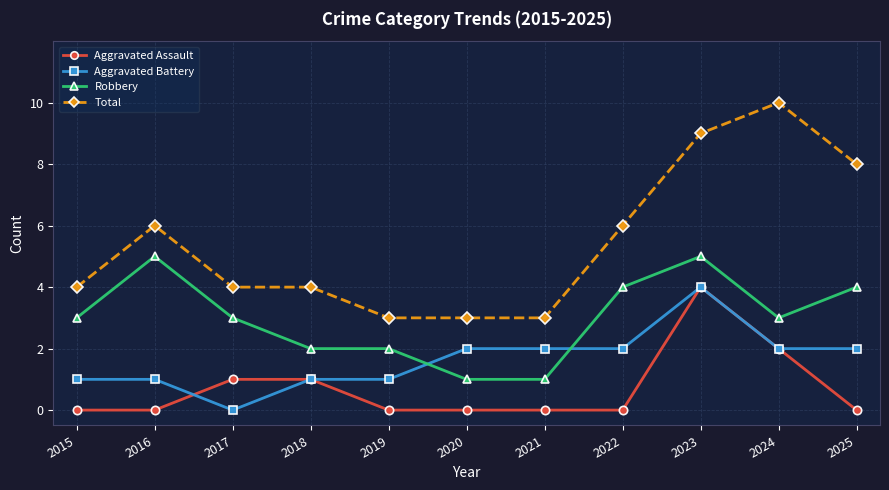

Is the value of Total at 2015 greater than the value of Robbery at 2020?

Yes